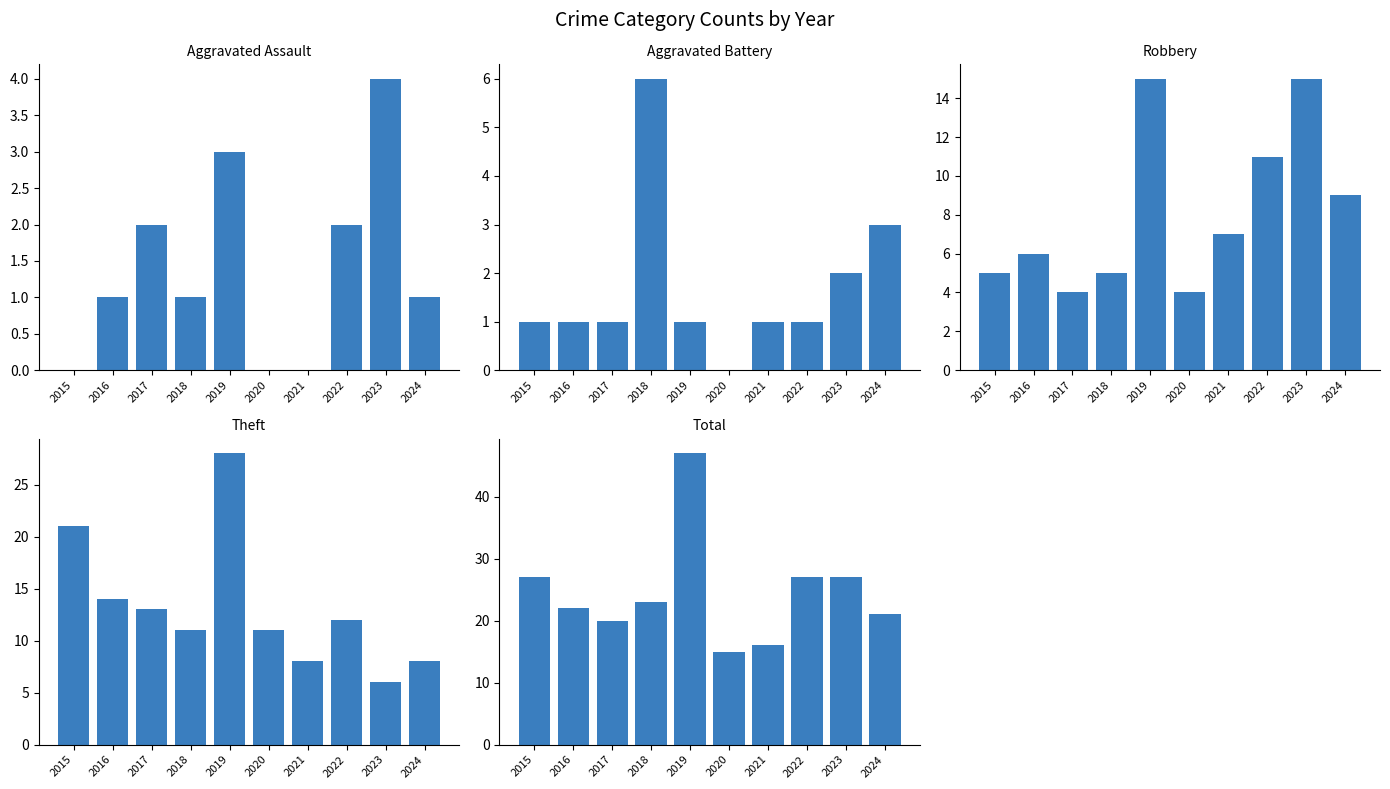

Reading left to right, list all the values displayed in this chart.

Aggravated Assault: 0	1	2	1	3	0	0	2	4	1
Aggravated Battery: 1	1	1	6	1	0	1	1	2	3
Robbery: 5	6	4	5	15	4	7	11	15	9
Theft: 21	14	13	11	28	11	8	12	6	8
Total: 27	22	20	23	47	15	16	27	27	21